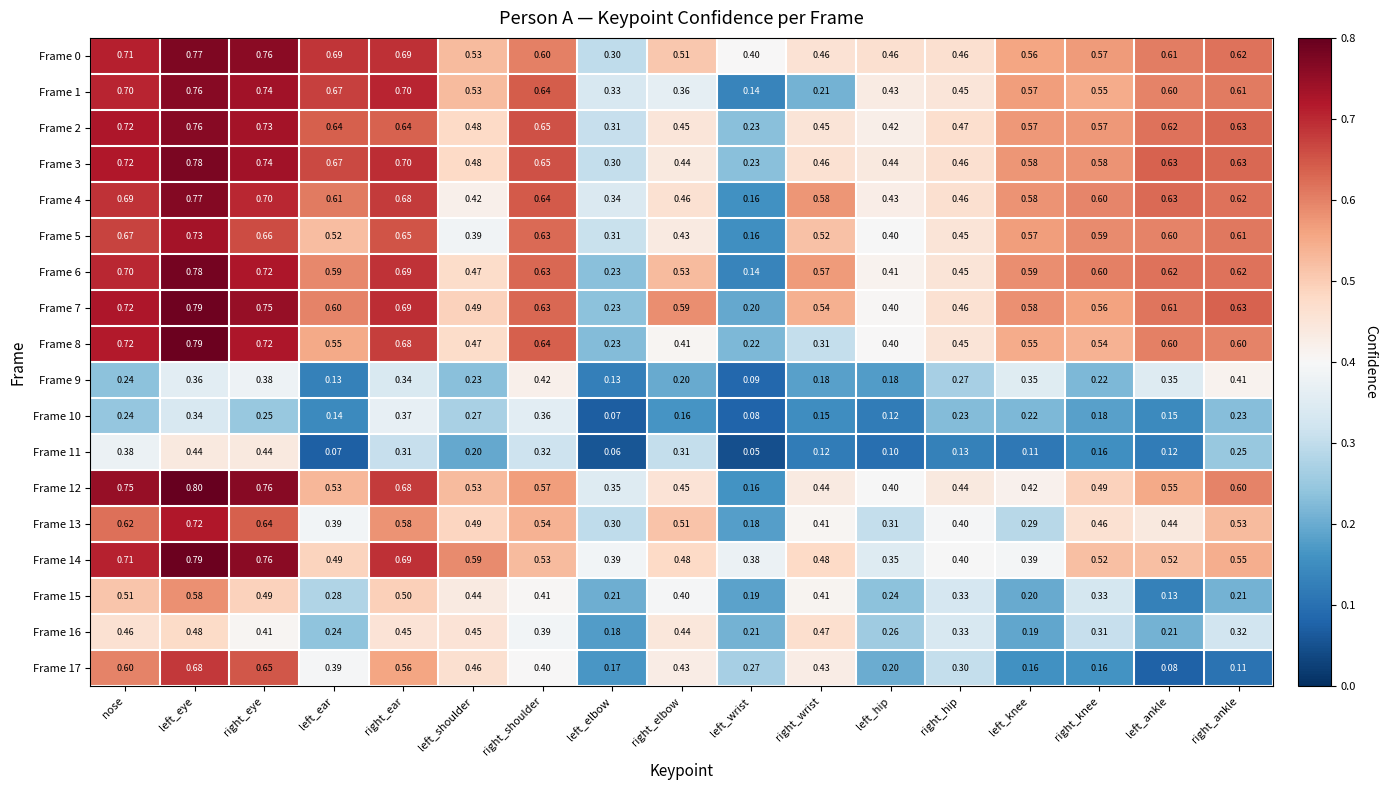

At which label is Frame 7 closest to 0?

left_wrist